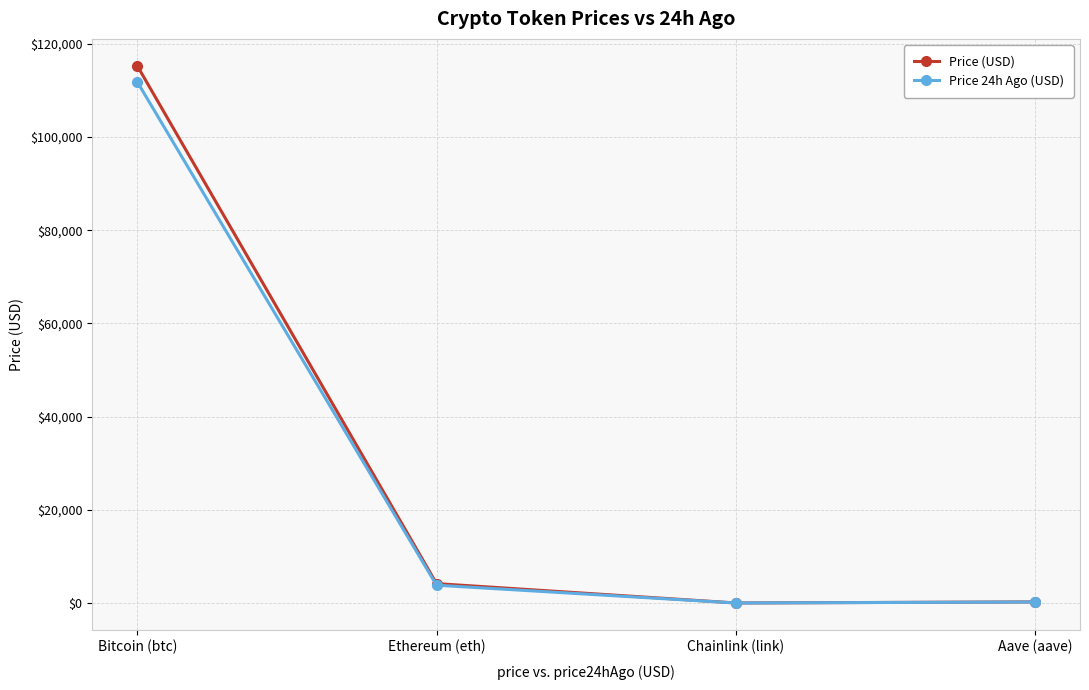

The Price (USD) series shows 115300.0 at Bitcoin (btc). True or false?

True